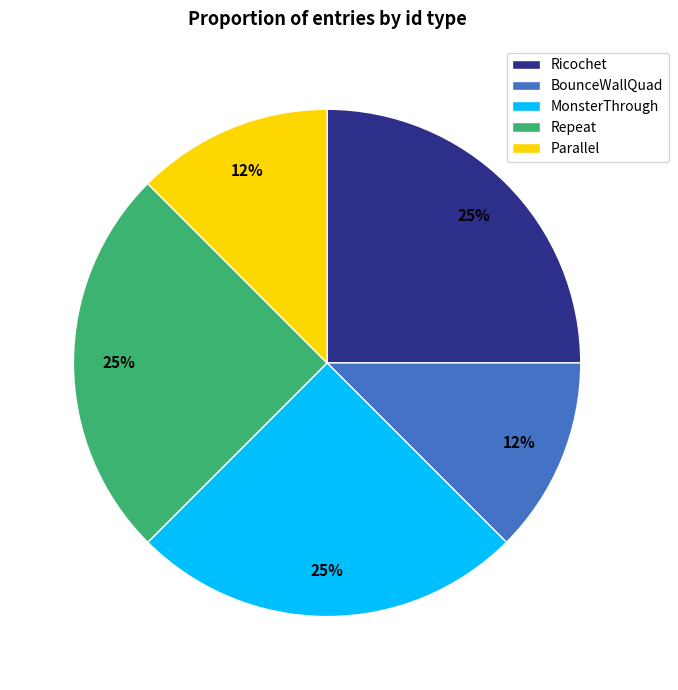

True or false: Ricochet accounts for 38% of the total.

False